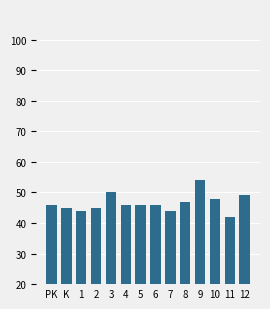

Does the chart contain any negative values?

No